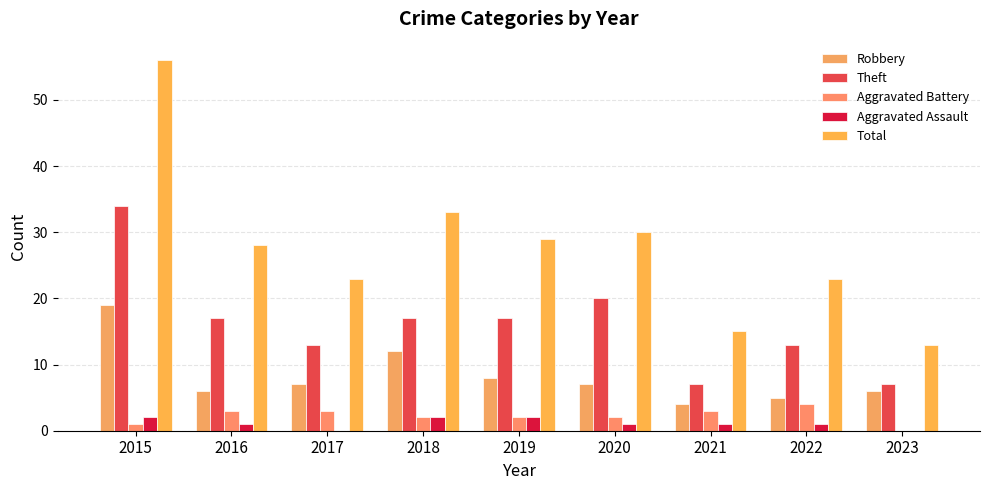

What is the sum of all Robbery values?

74